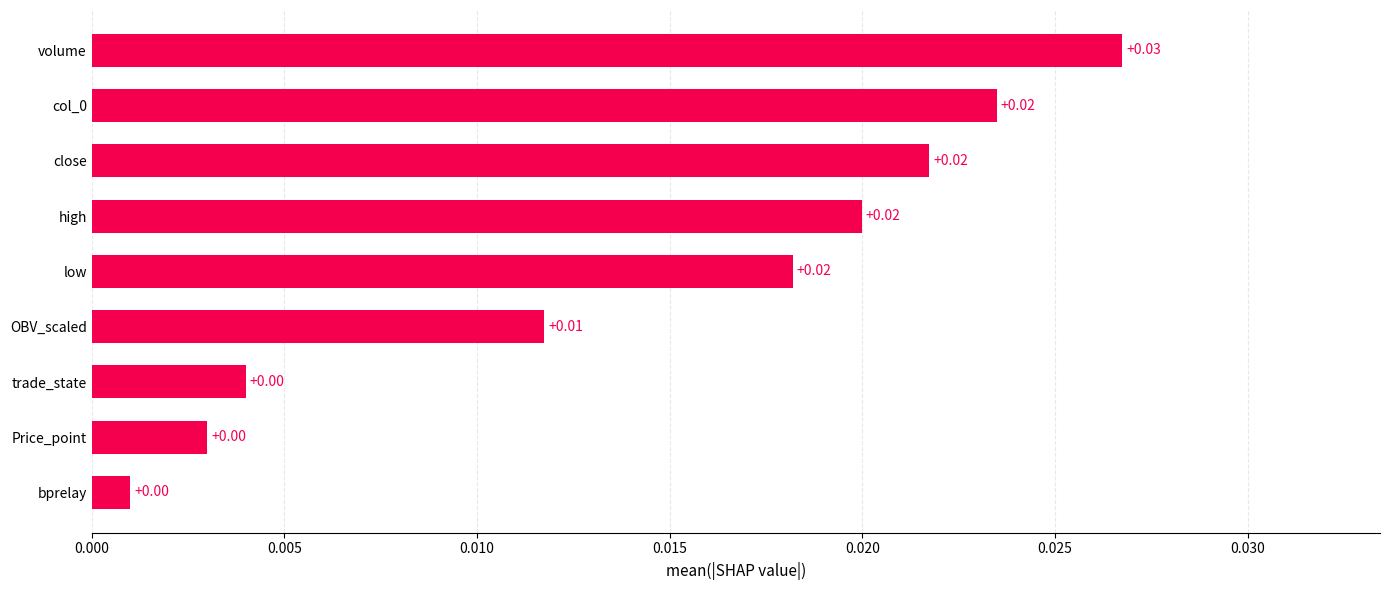

Between close and volume, which is larger?

volume